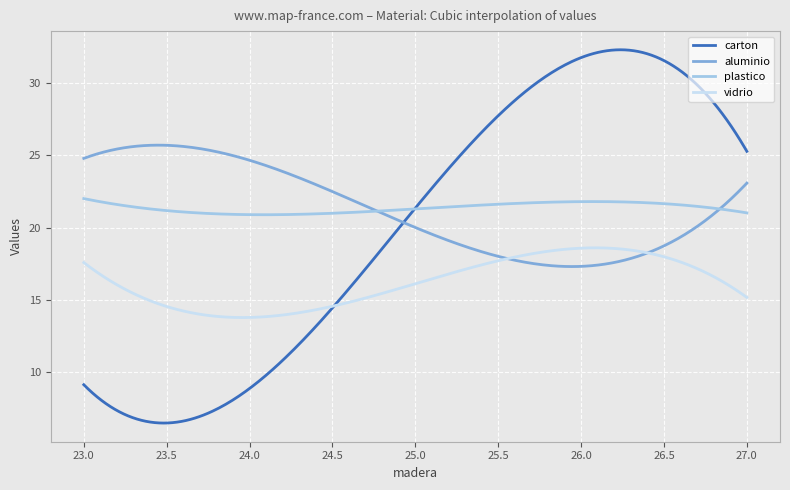

Which series has the widest spread of values?

carton